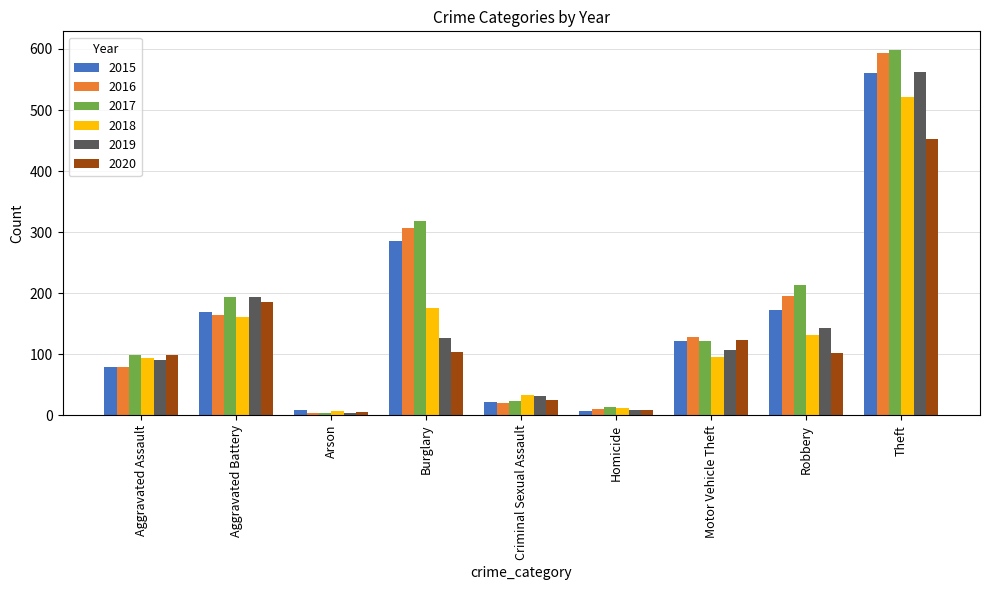

What are all the series names shown in the legend?

2015, 2016, 2017, 2018, 2019, 2020